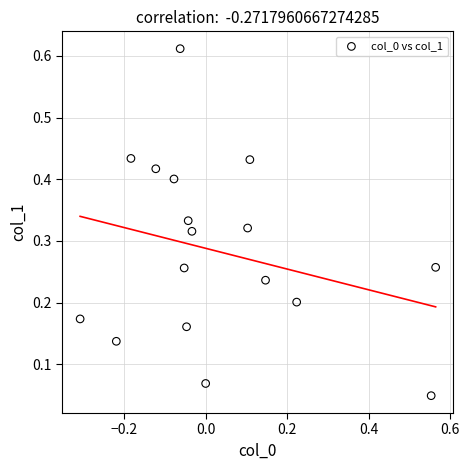

What is the range of X values (max minus min)?

0.9